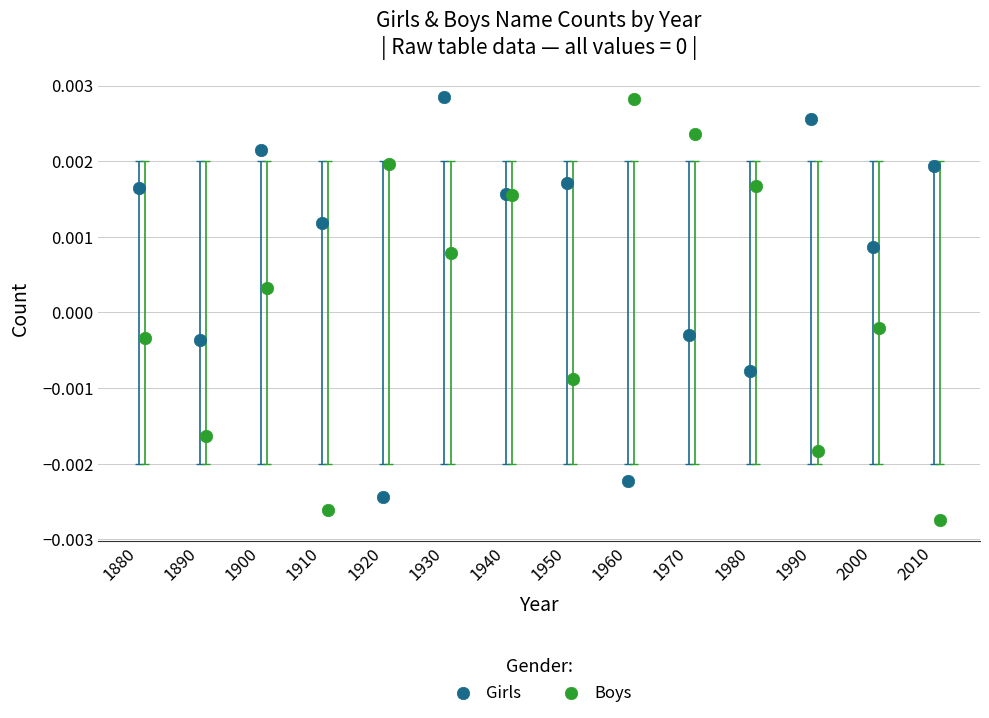

Which series reaches the minimum Y coordinate?

Boys